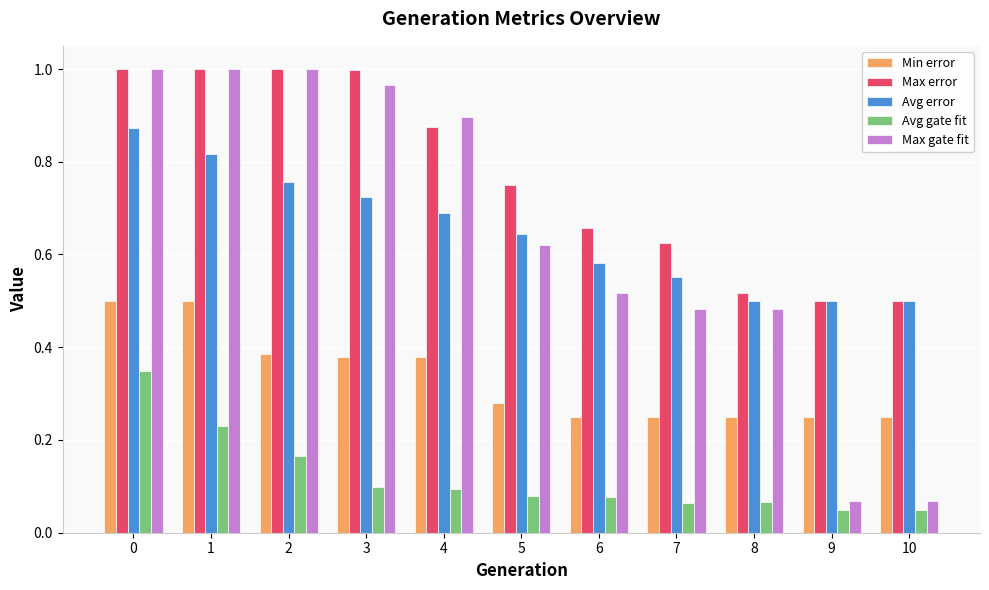

Count the Avg gate fit values in the range 0 to 1.

11